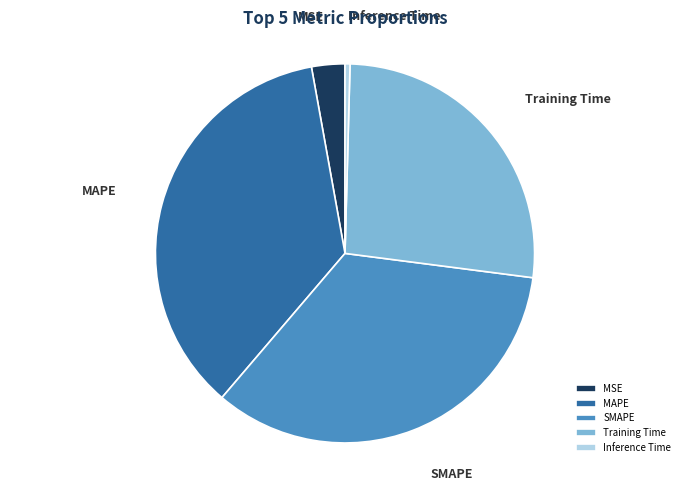

Count the number of slices in the pie.

5